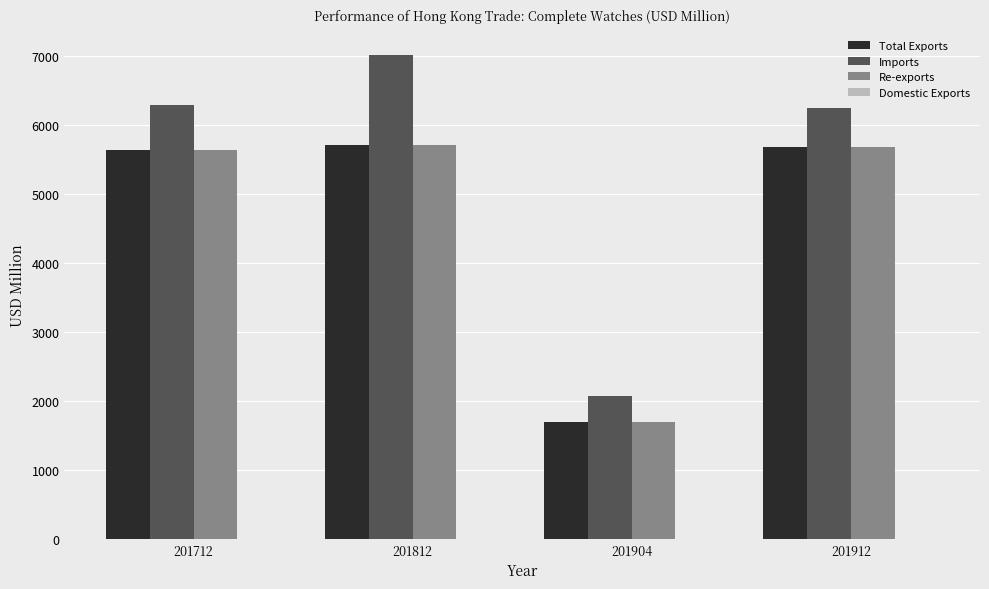

What is the total value across all series at 201904?

5475.9